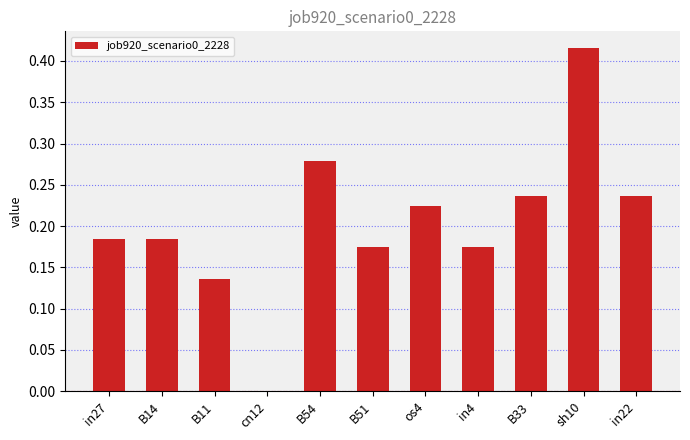

What is the sum of all values?

2.2